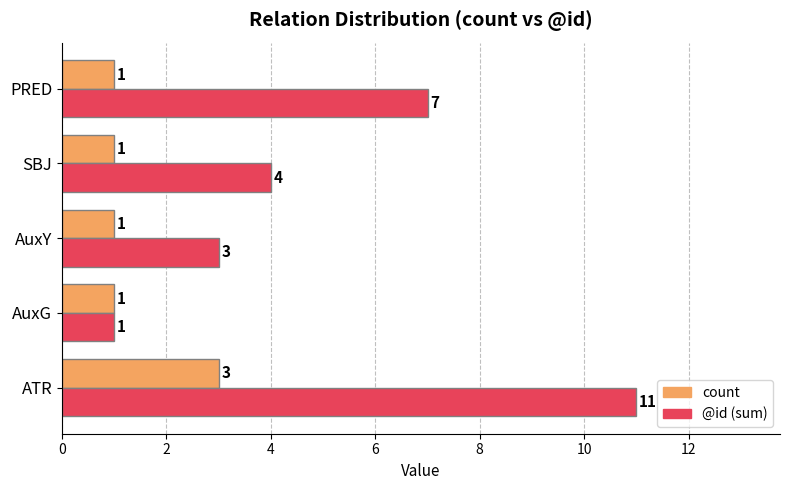

True or false: @id (sum) has a value of 4 at SBJ.

True